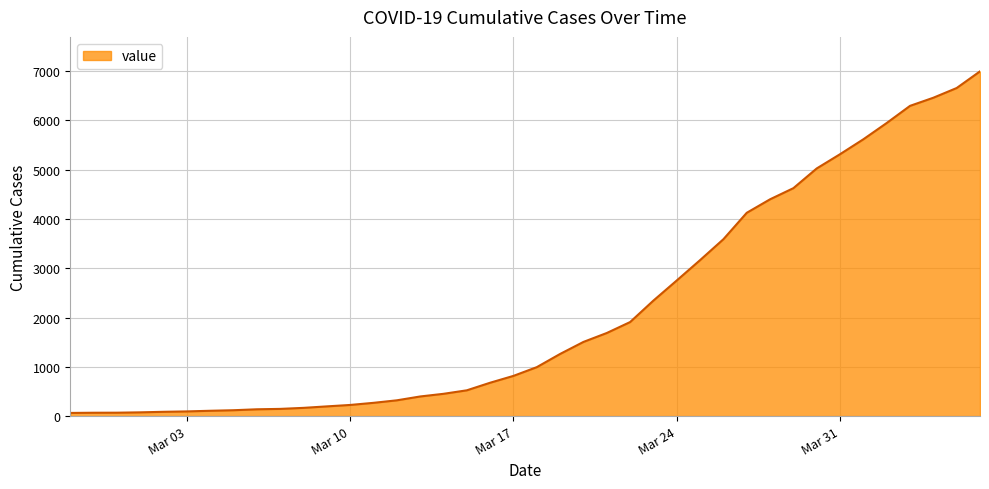

What is the sum of all values?

85677